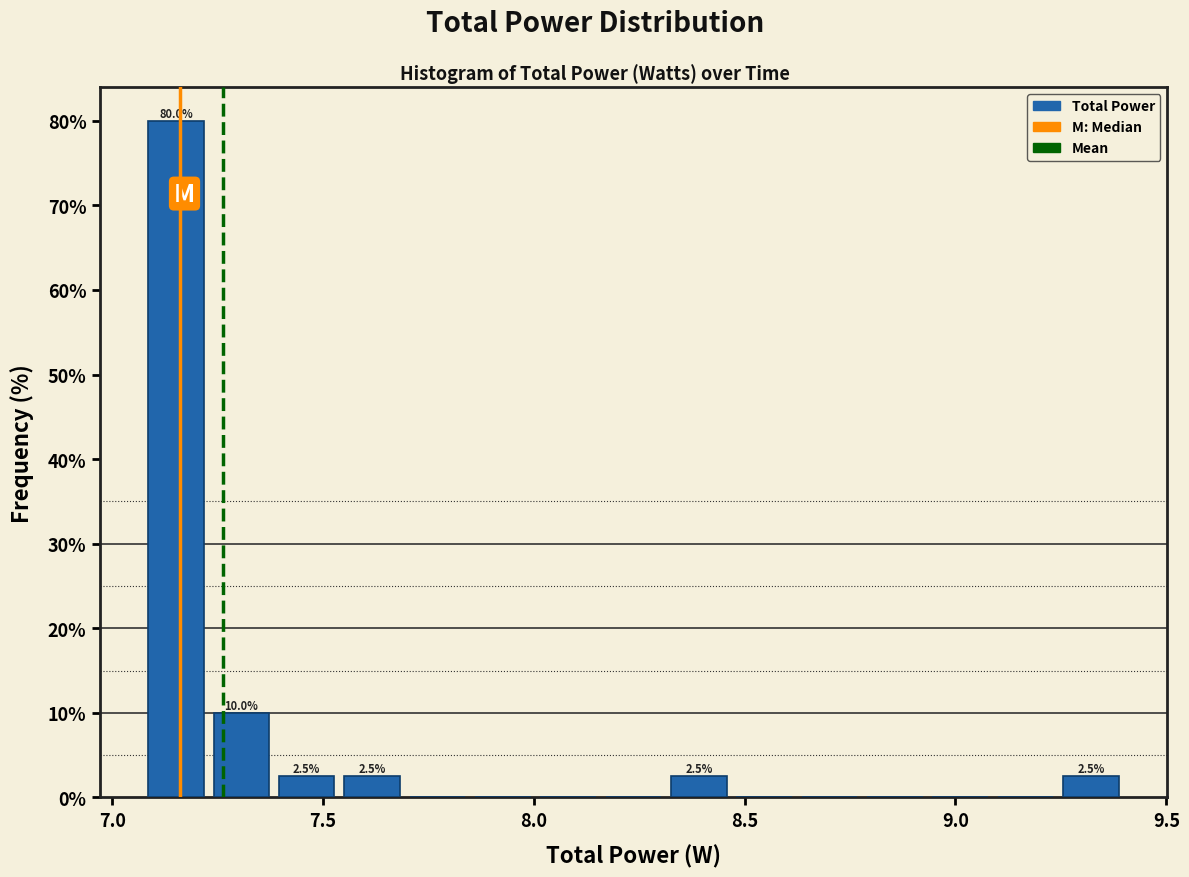

Read against the x-axis, roughly where is the centre of the tallest bar?

7.15